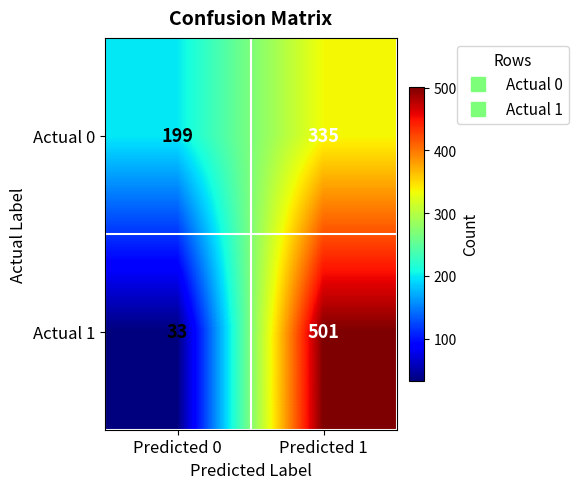

Which series has the largest total across all categories?

Actual 0